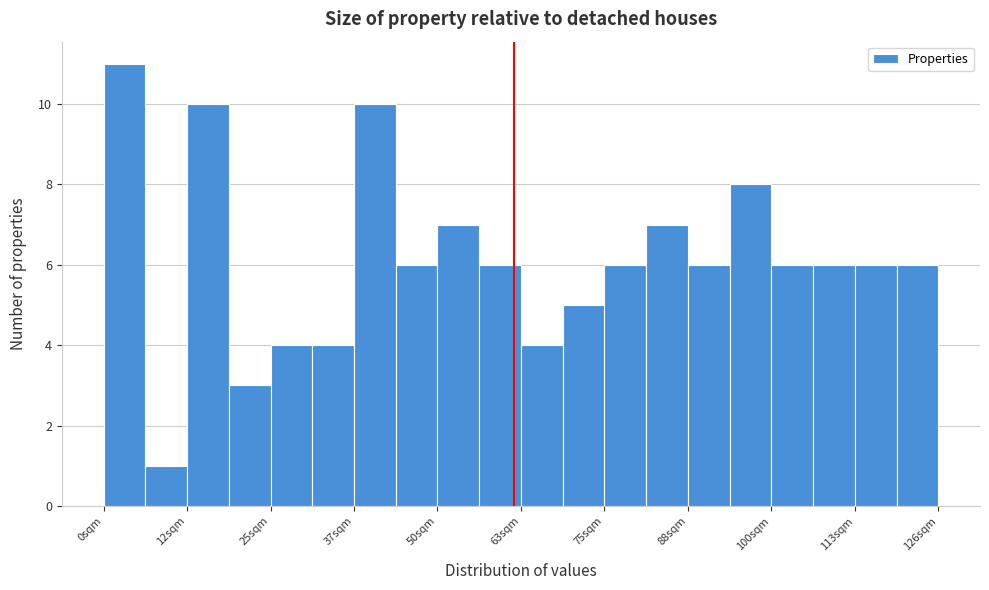

Around what value on the x-axis is the tallest bar? Give the approximate position of its centre, as read against the axis.

4